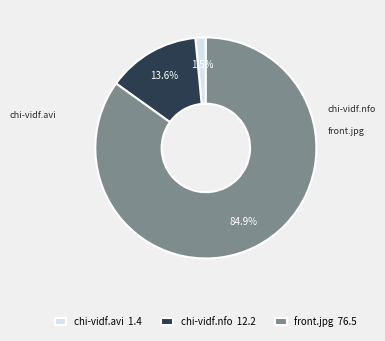

To the nearest percent, what is the combined percentage of chi-vidf.nfo and chi-vidf.avi?

15%